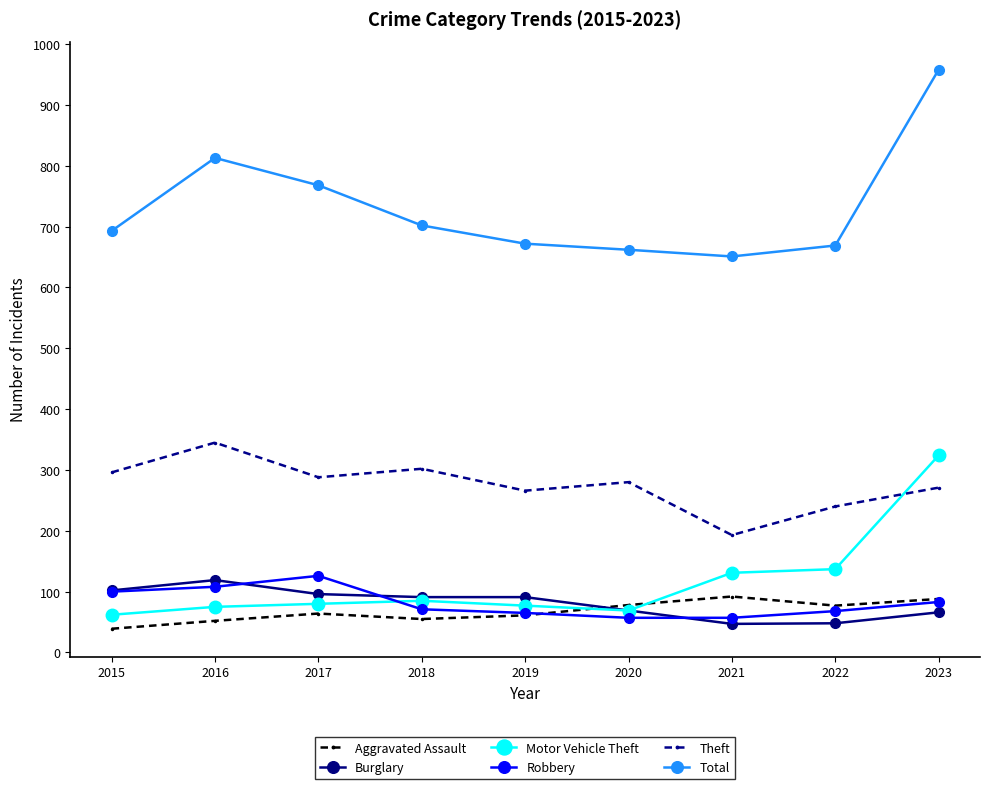

The value of Total at 2018 is 358. True or false?

False